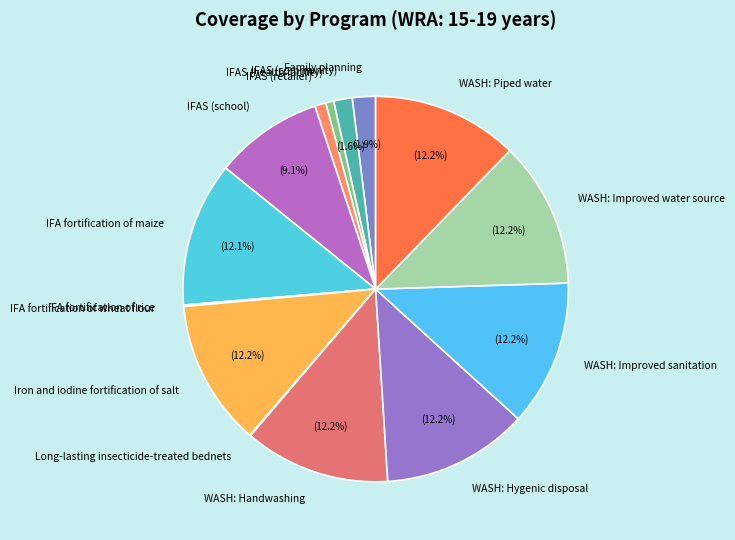

Does Iron and iodine fortification of salt represent more than half of the total?

No